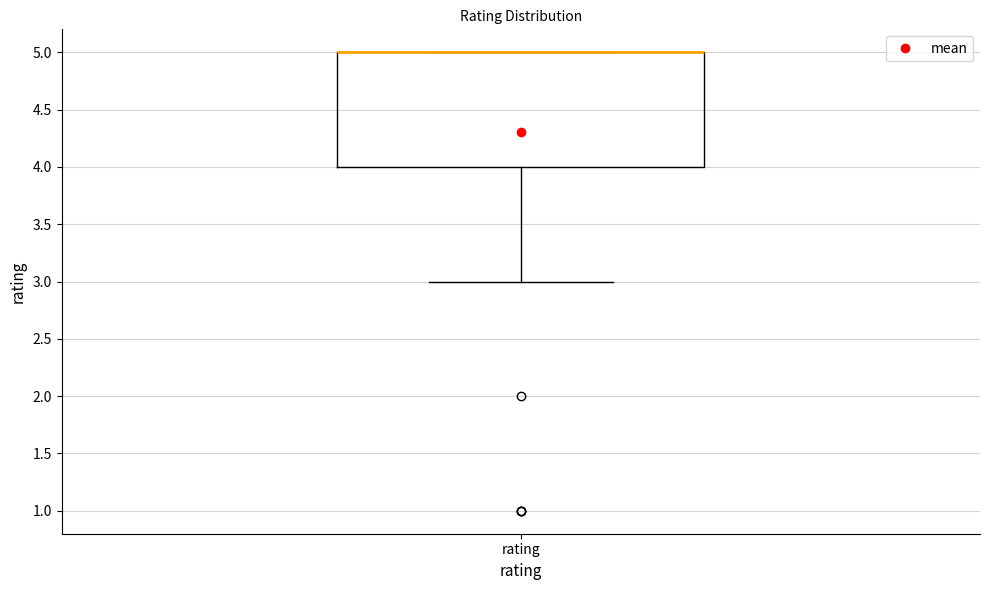

Transcribe this box plot: give where the median line is, the range the box spans, and where the two whiskers end, as read against the y-axis. The values are not printed on the chart, so give them approximately, as read against the axis.

median 5 (drawn on the box's upper edge), box 4 to 5, whiskers 3 to 5